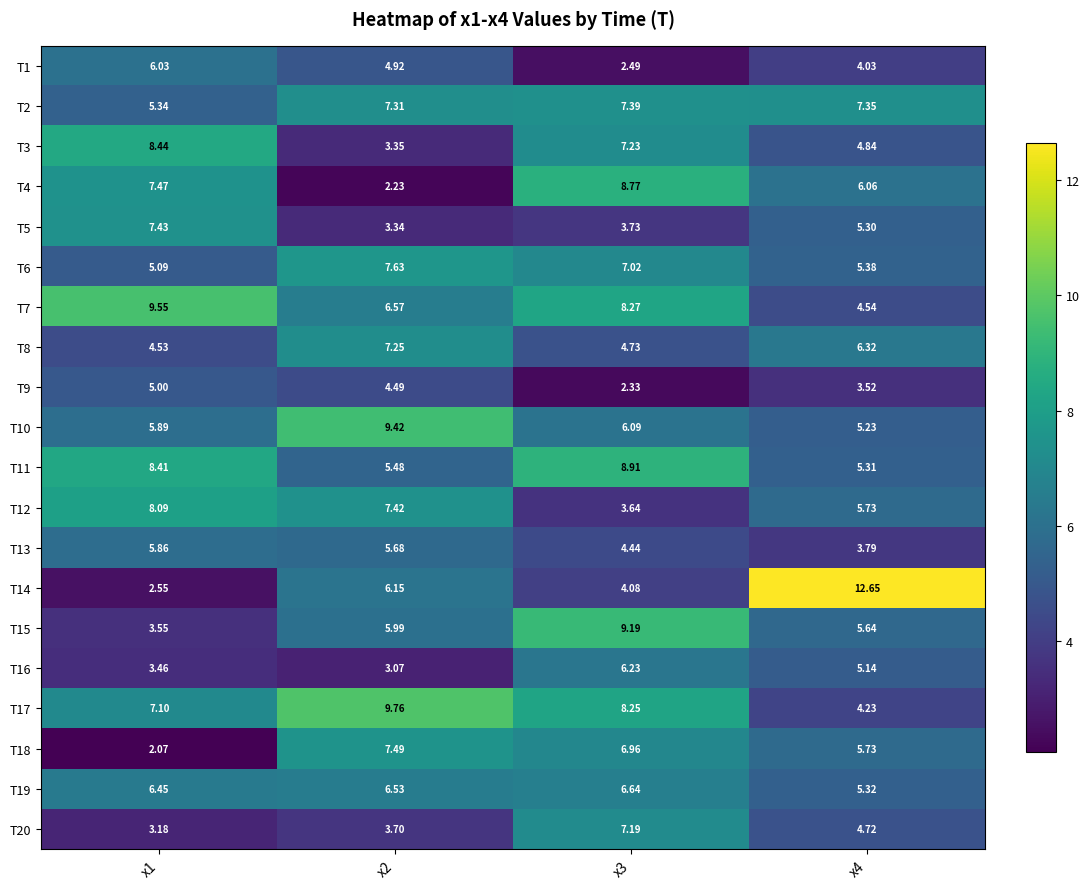

Rank the series by their maximum value, from highest to lowest.

T14, T17, T7, T10, T15, T11, T4, T3, T12, T6, T18, T5, T2, T8, T20, T19, T16, T1, T13, T9